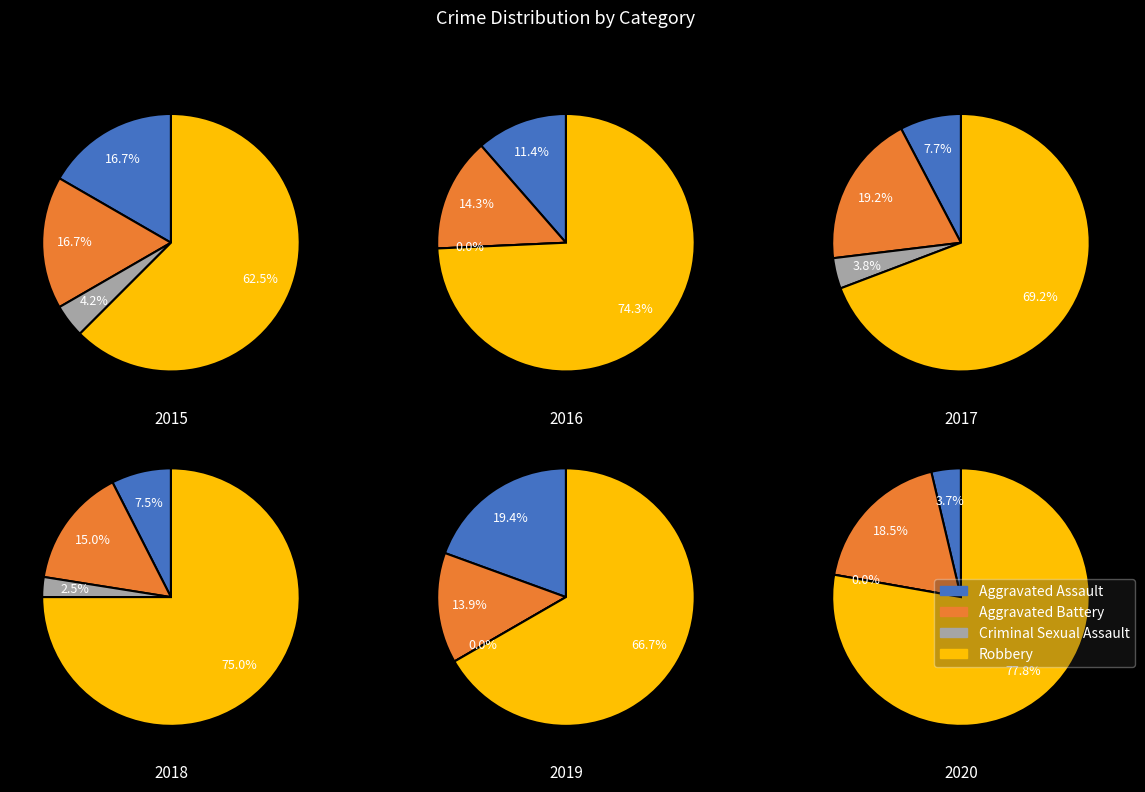

Does Criminal Sexual Assault account for over 50% of the chart?

No